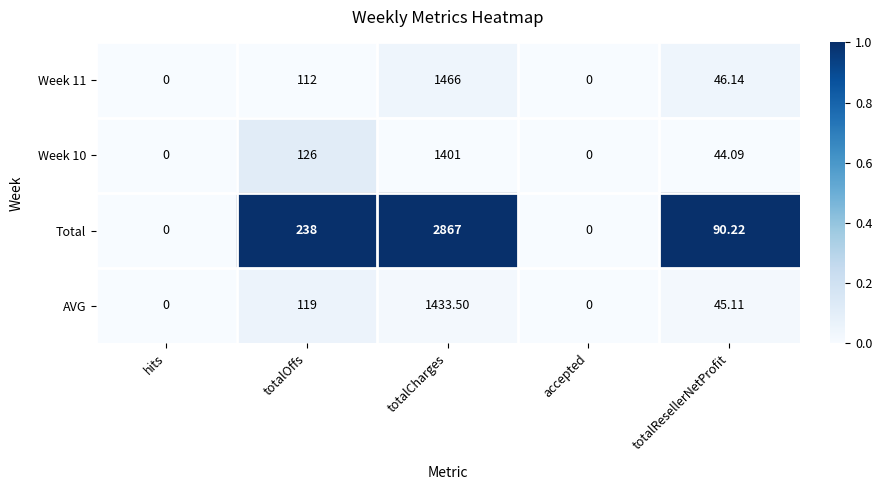

At which category does the chart reach its peak across all series?

totalCharges